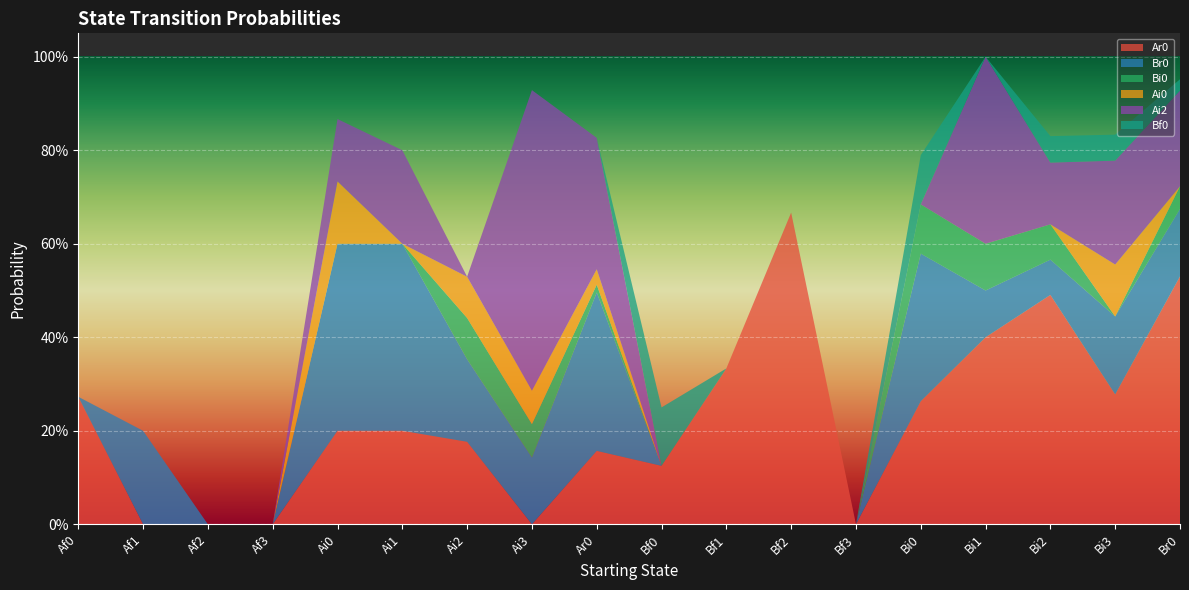

Reading left to right, list all the values displayed in this chart.

Ar0: Af0=0.3	Af1=0.0	Af2=0.0	Af3=0.0	Ai0=0.2	Ai1=0.2	Ai2=0.2	Ai3=0.0	Ar0=0.2	Bf0=0.1	Bf1=0.3	Bf2=0.7	Bf3=0.0	Bi0=0.3	Bi1=0.4	Bi2=0.5	Bi3=0.3	Br0=0.5
Br0: Af0=0.0	Af1=0.2	Af2=0.0	Af3=0.0	Ai0=0.4	Ai1=0.4	Ai2=0.2	Ai3=0.1	Ar0=0.3	Bf0=0.0	Bf1=0.0	Bf2=0.0	Bf3=0.0	Bi0=0.3	Bi1=0.1	Bi2=0.1	Bi3=0.2	Br0=0.1
Bi0: Af0=0.0	Af1=0.0	Af2=0.0	Af3=0.0	Ai0=0.0	Ai1=0.0	Ai2=0.1	Ai3=0.1	Ar0=0.0	Bf0=0.0	Bf1=0.0	Bf2=0.0	Bf3=0.0	Bi0=0.1	Bi1=0.1	Bi2=0.1	Bi3=0.0	Br0=0.0
Ai0: Af0=0.0	Af1=0.0	Af2=0.0	Af3=0.0	Ai0=0.1	Ai1=0.0	Ai2=0.1	Ai3=0.1	Ar0=0.0	Bf0=0.0	Bf1=0.0	Bf2=0.0	Bf3=0.0	Bi0=0.0	Bi1=0.0	Bi2=0.0	Bi3=0.1	Br0=0.0
Ai2: Af0=0.0	Af1=0.0	Af2=0.0	Af3=0.0	Ai0=0.1	Ai1=0.2	Ai2=0.0	Ai3=0.6	Ar0=0.3	Bf0=0.0	Bf1=0.0	Bf2=0.0	Bf3=0.0	Bi0=0.0	Bi1=0.4	Bi2=0.1	Bi3=0.2	Br0=0.2
Bf0: Af0=0.0	Af1=0.0	Af2=0.0	Af3=0.0	Ai0=0.0	Ai1=0.0	Ai2=0.0	Ai3=0.0	Ar0=0.0	Bf0=0.1	Bf1=0.0	Bf2=0.0	Bf3=0.0	Bi0=0.1	Bi1=0.0	Bi2=0.1	Bi3=0.1	Br0=0.0